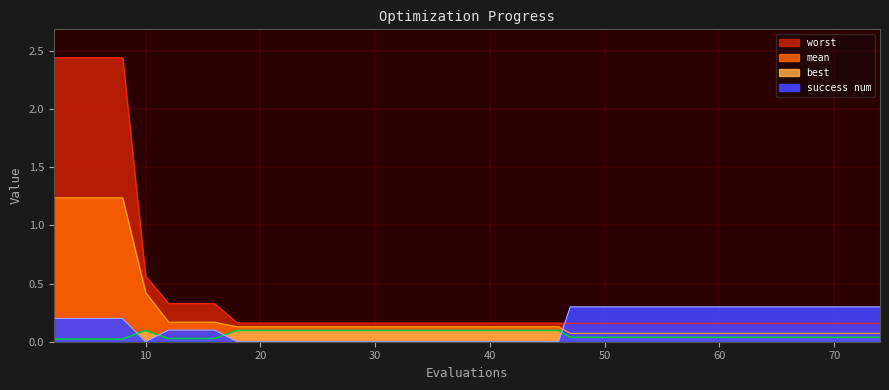

True or false: success num has a value of 0.3 at 67.

True